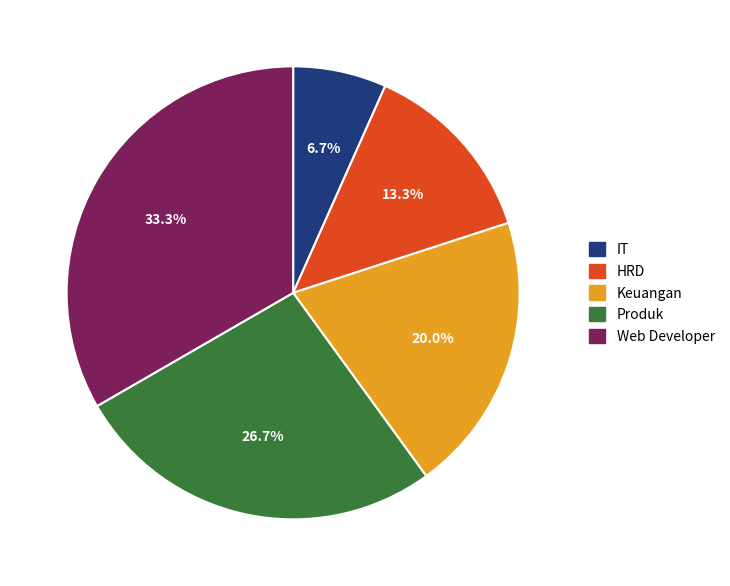

Which category has the biggest portion of the pie?

Web Developer